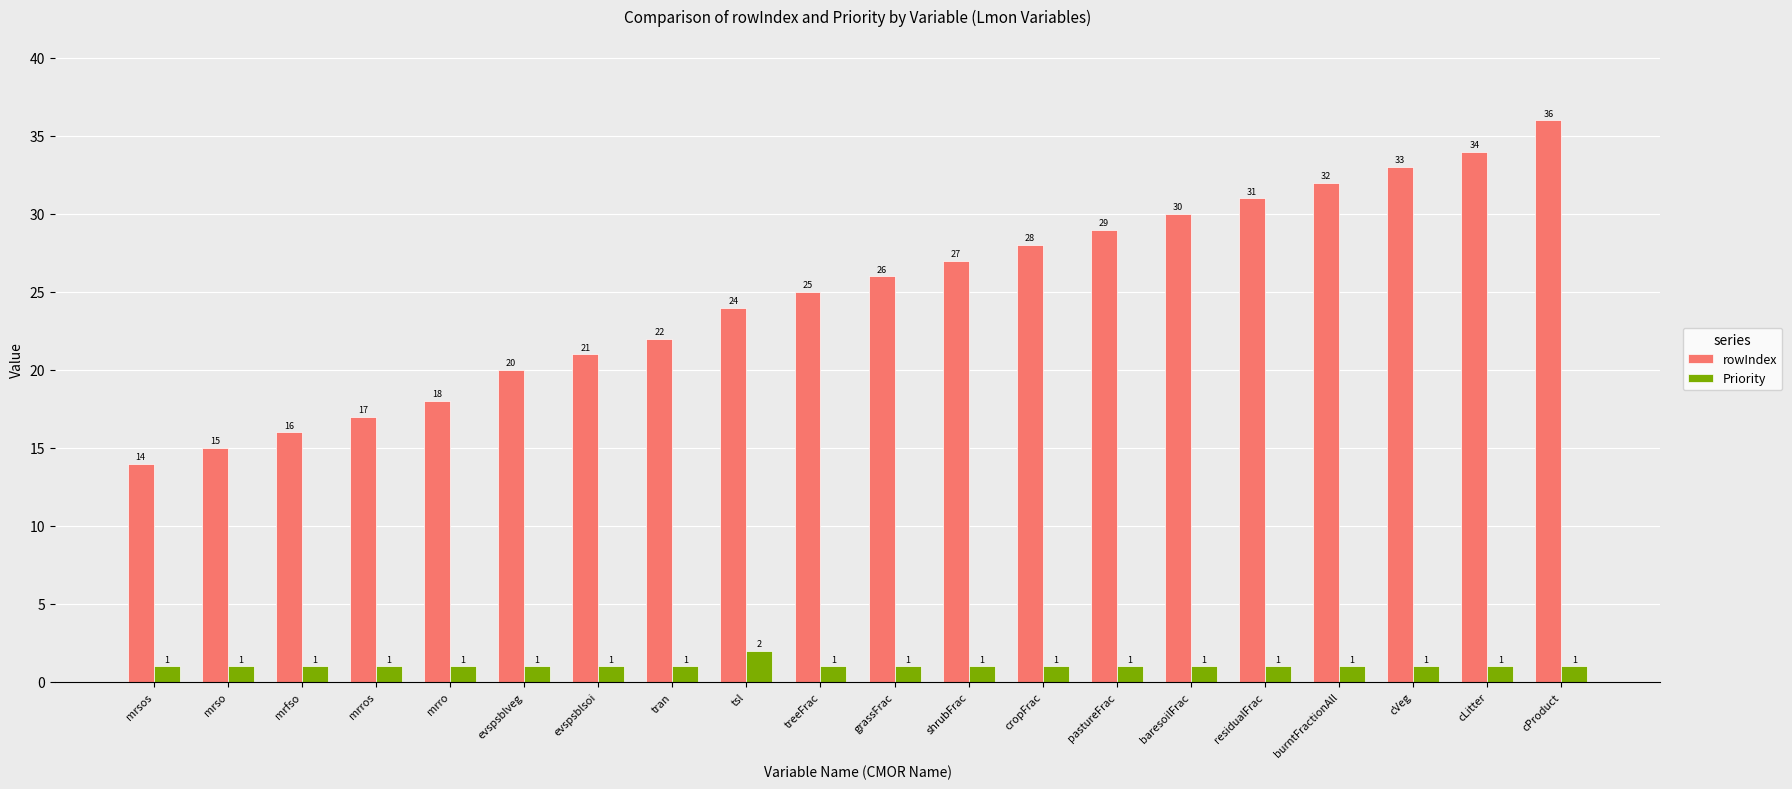

What is the approximate value of Priority at mrsos?

1